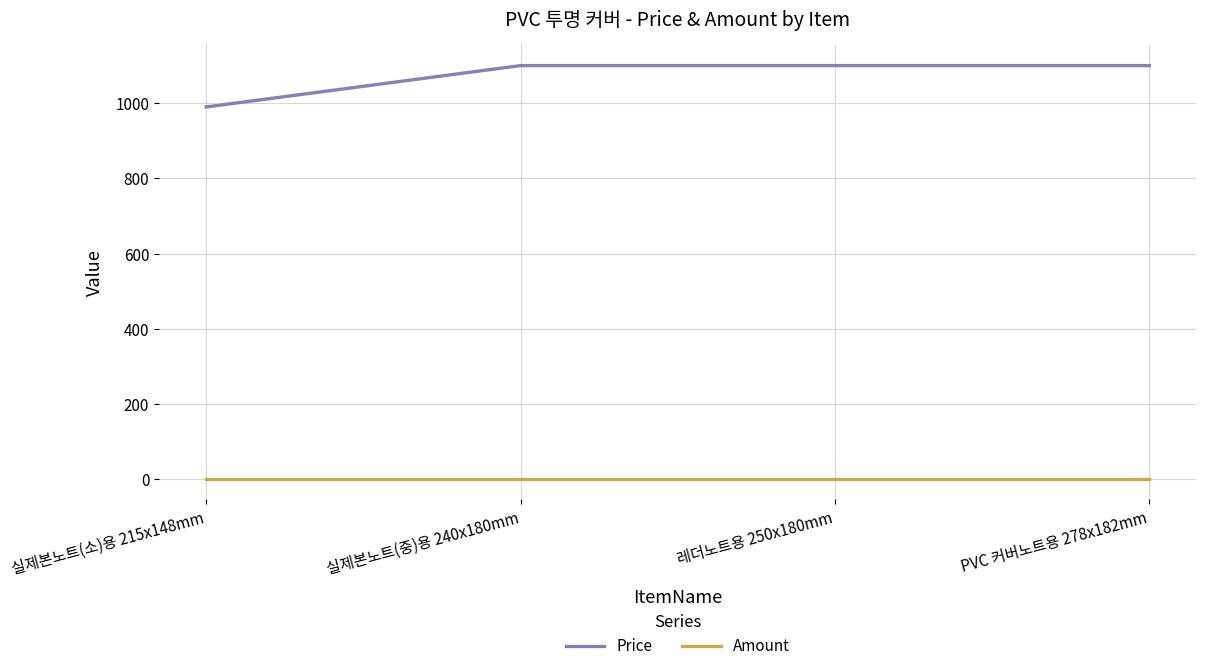

True or false: Amount and Price intersect in this chart.

False